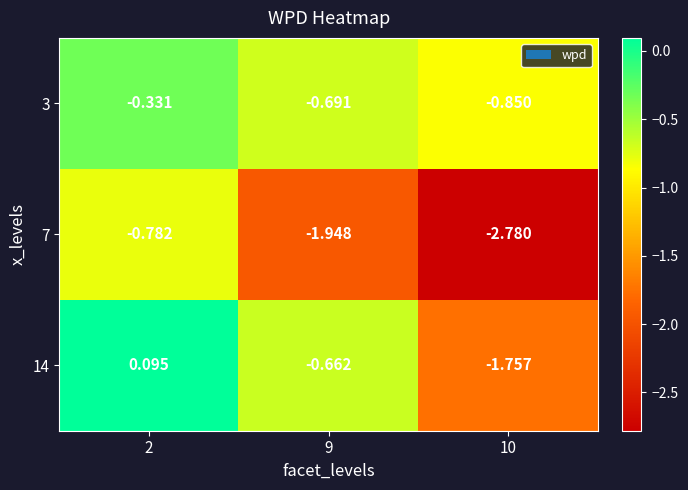

Is the value of 14 at 10 greater than the value of 3 at 10?

No